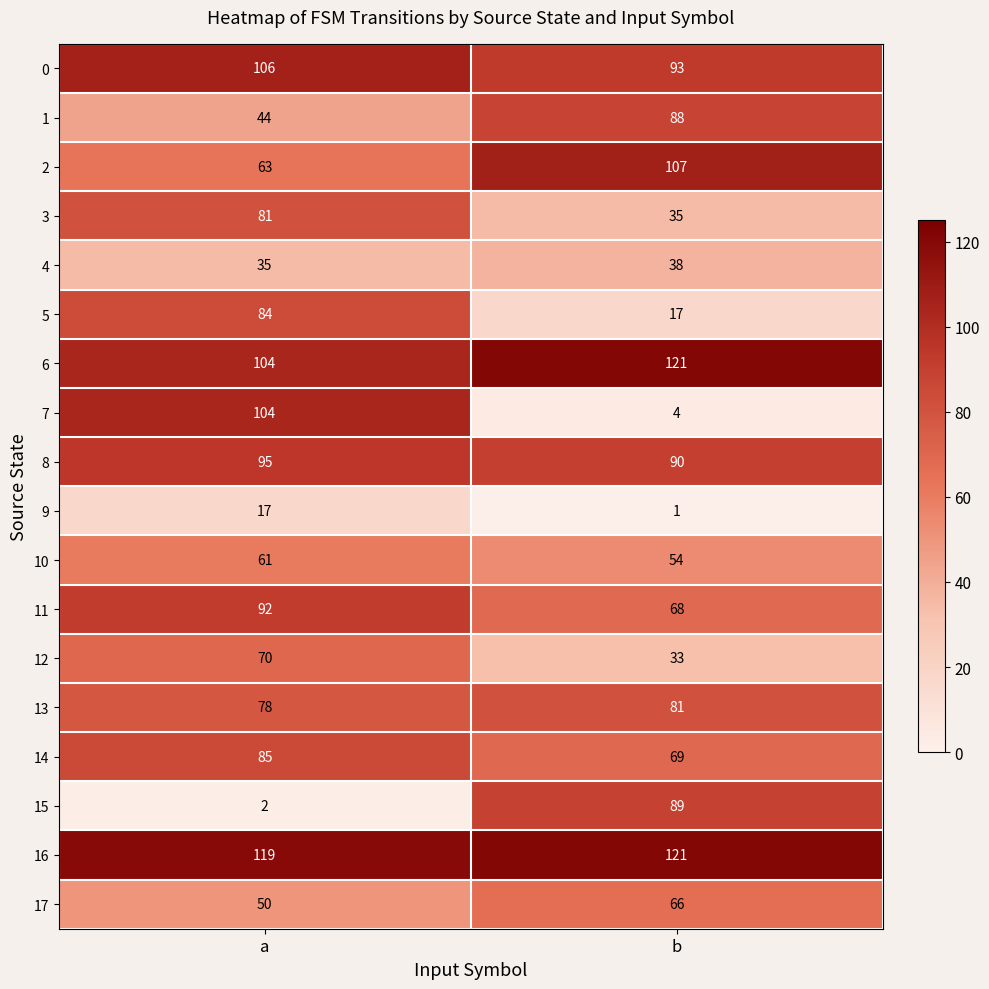

Is the value of 5 at b greater than the value of 2 at a?

No